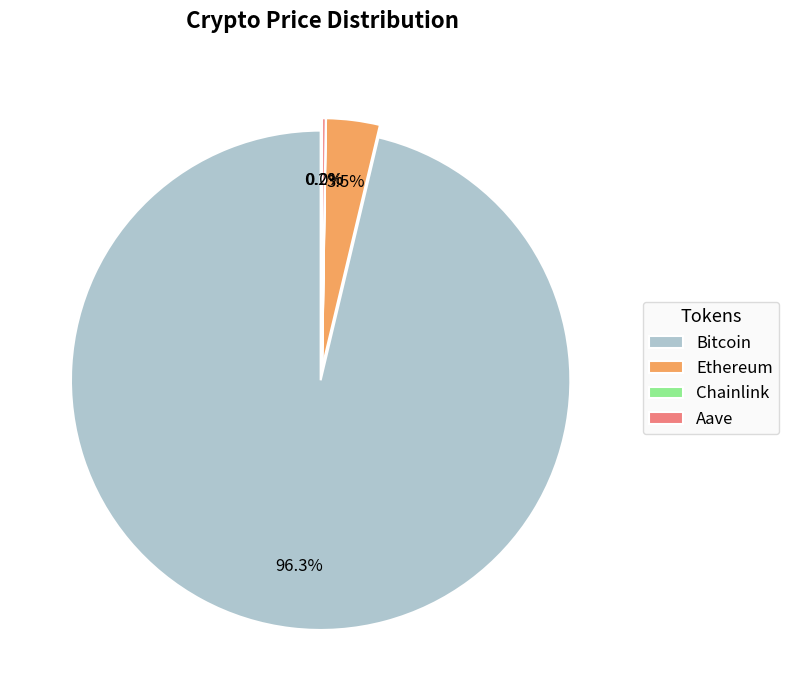

Does Bitcoin represent more than half of the total?

Yes